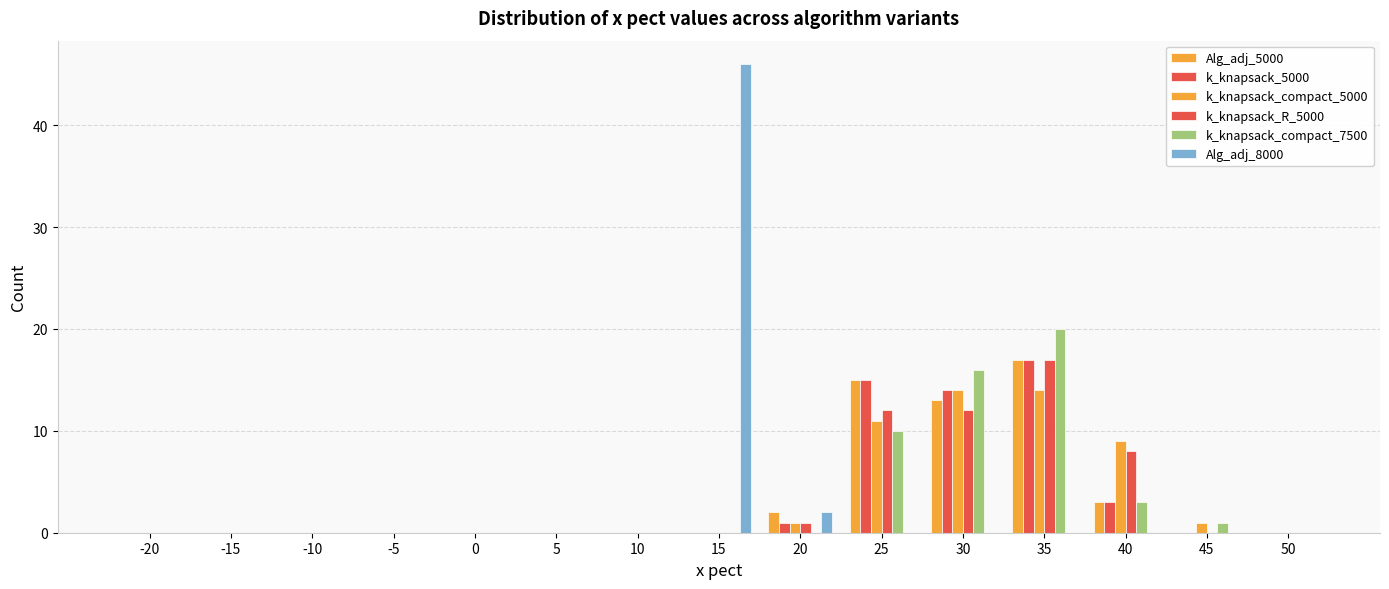

Count the number of categories in the chart.

15